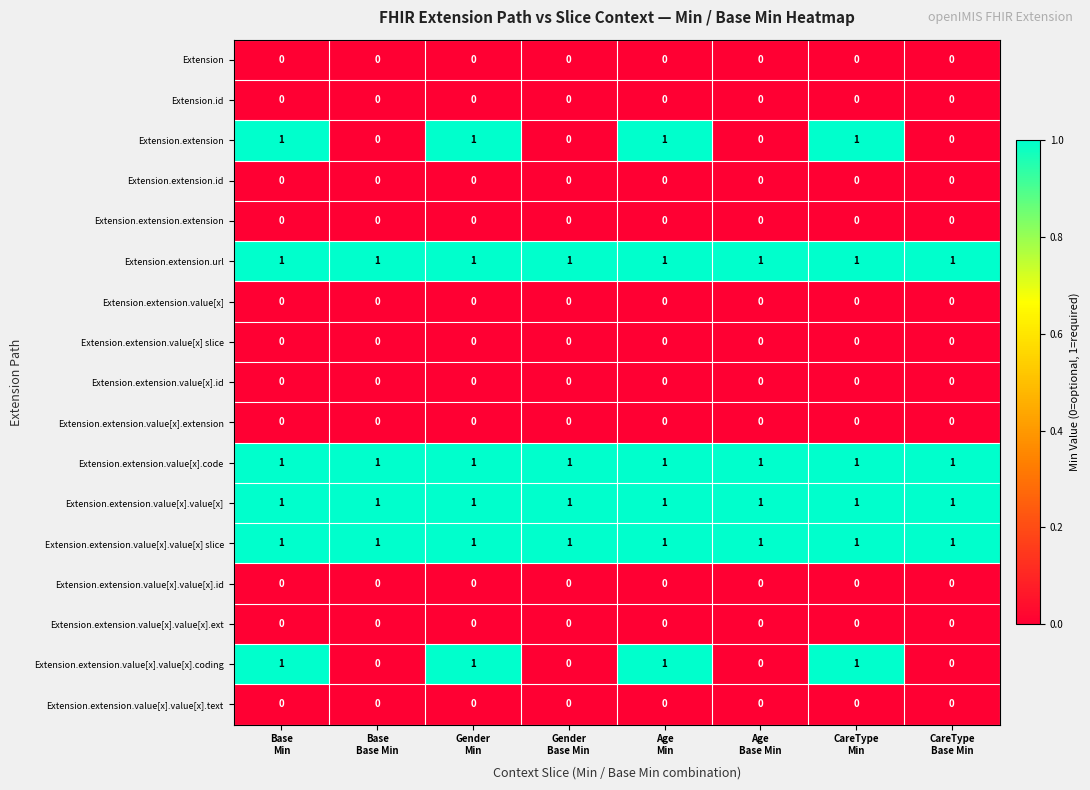

At how many categories does at least one series exceed 0?

8